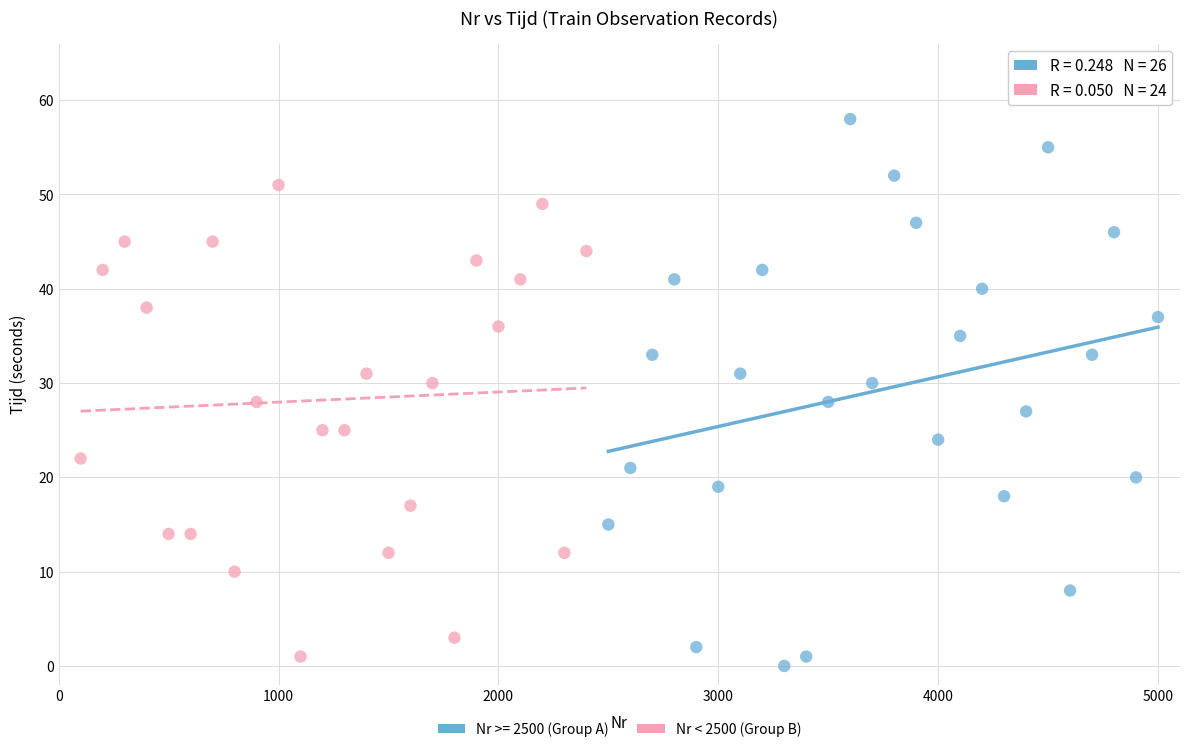

Which series has the widest spread of Y values?

Nr >= 2500 (Group A)